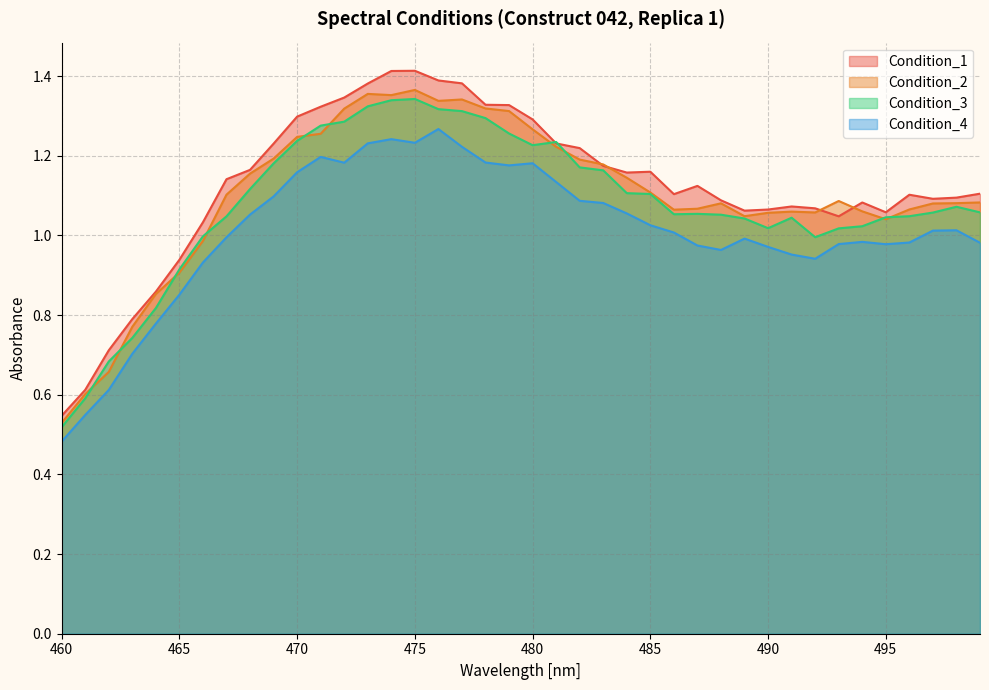

At which category does Condition_1 reach its first local valley?

484